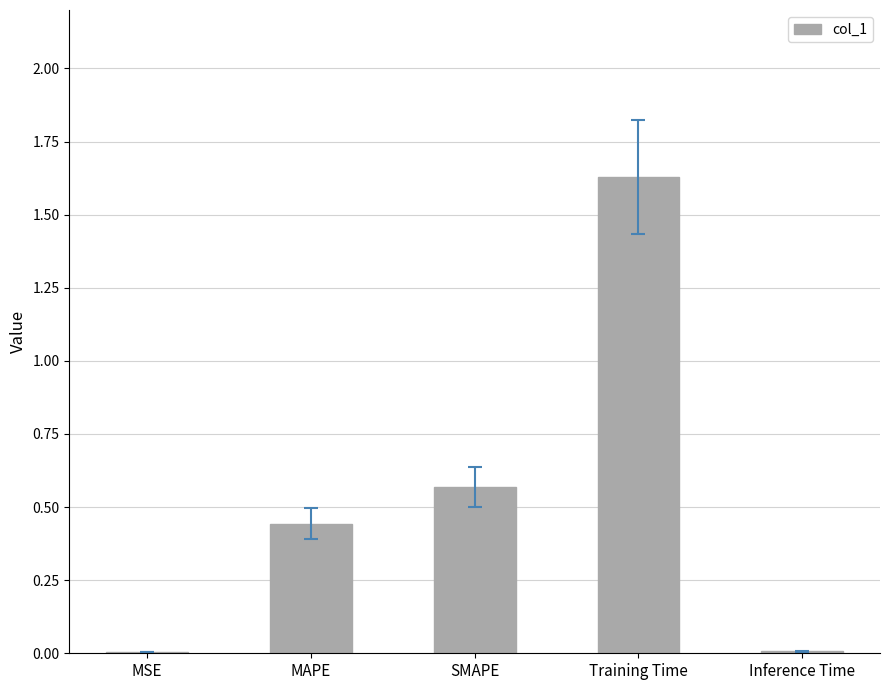

True or false: the data shows 0.8 at MAPE.

False